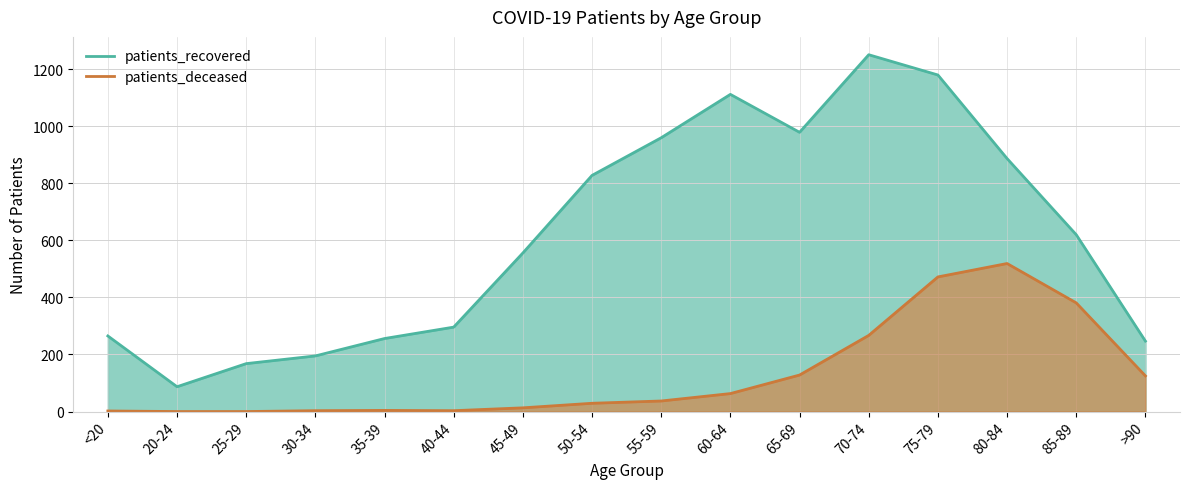

True or false: patients_recovered and patients_deceased cross at least once.

False